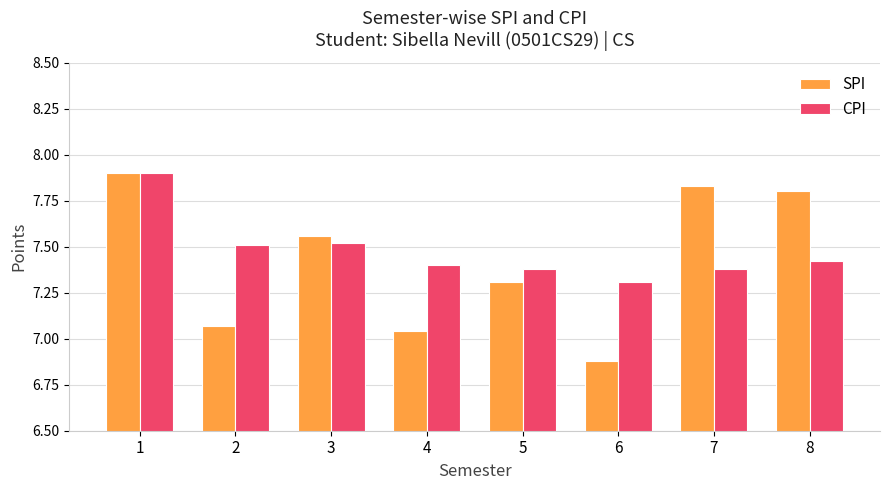

How many CPI values are between 7 and 8?

8